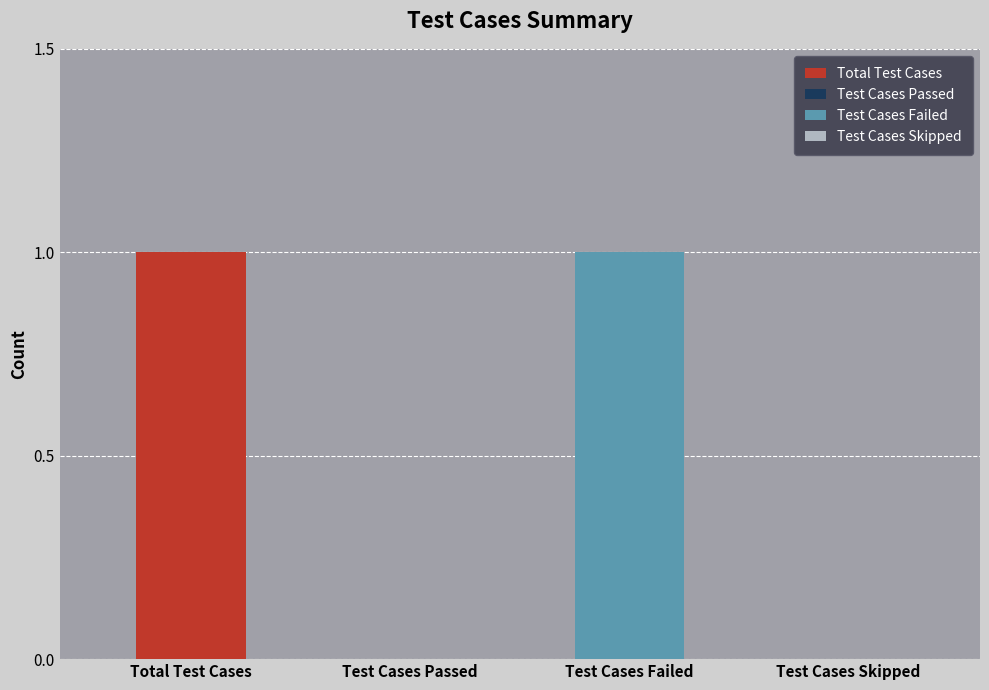

What is the sum of all values?

2